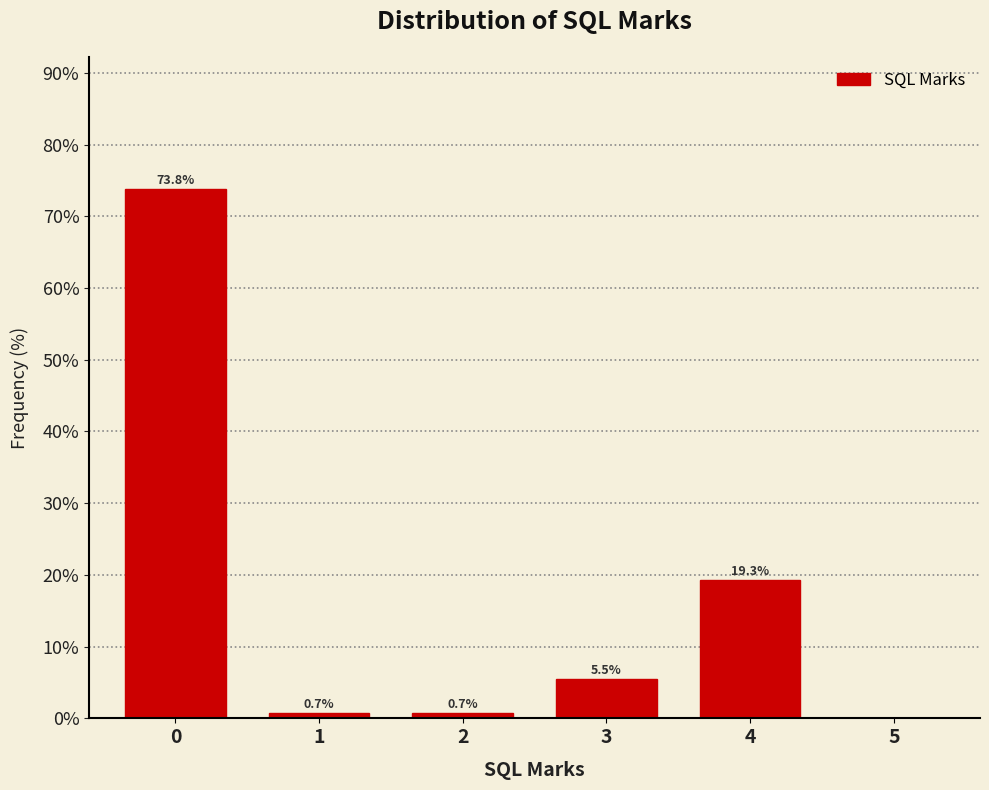

Reading left to right, list all the values displayed in this chart.

0=73.8	1=0.7	2=0.7	3=5.5	4=19.3	5=0.0